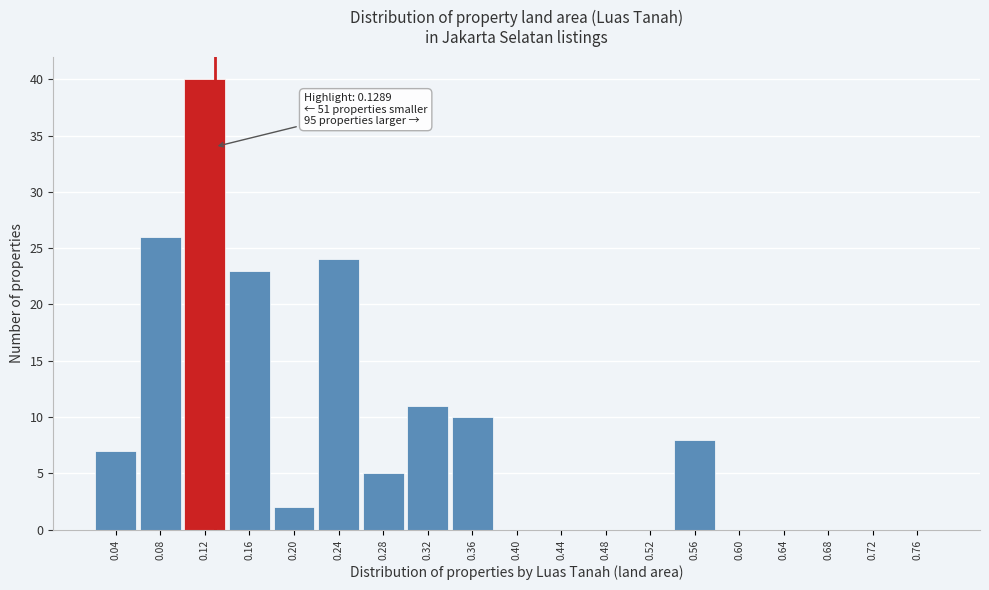

Which range on the x-axis has the tallest bar?

0.10 to 0.14